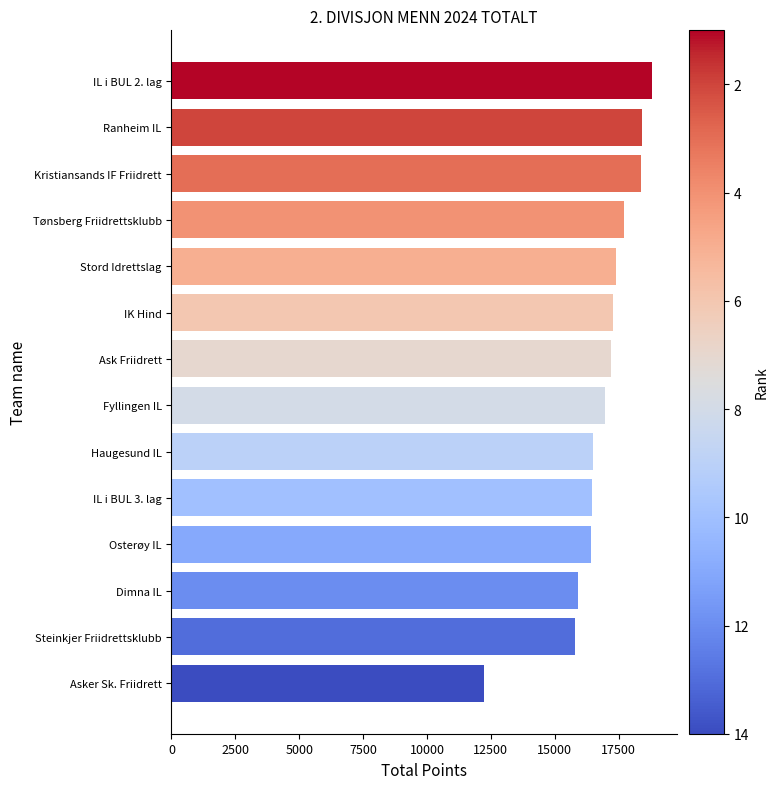

What is the approximate value at Dimna IL, to the nearest 100?

15900